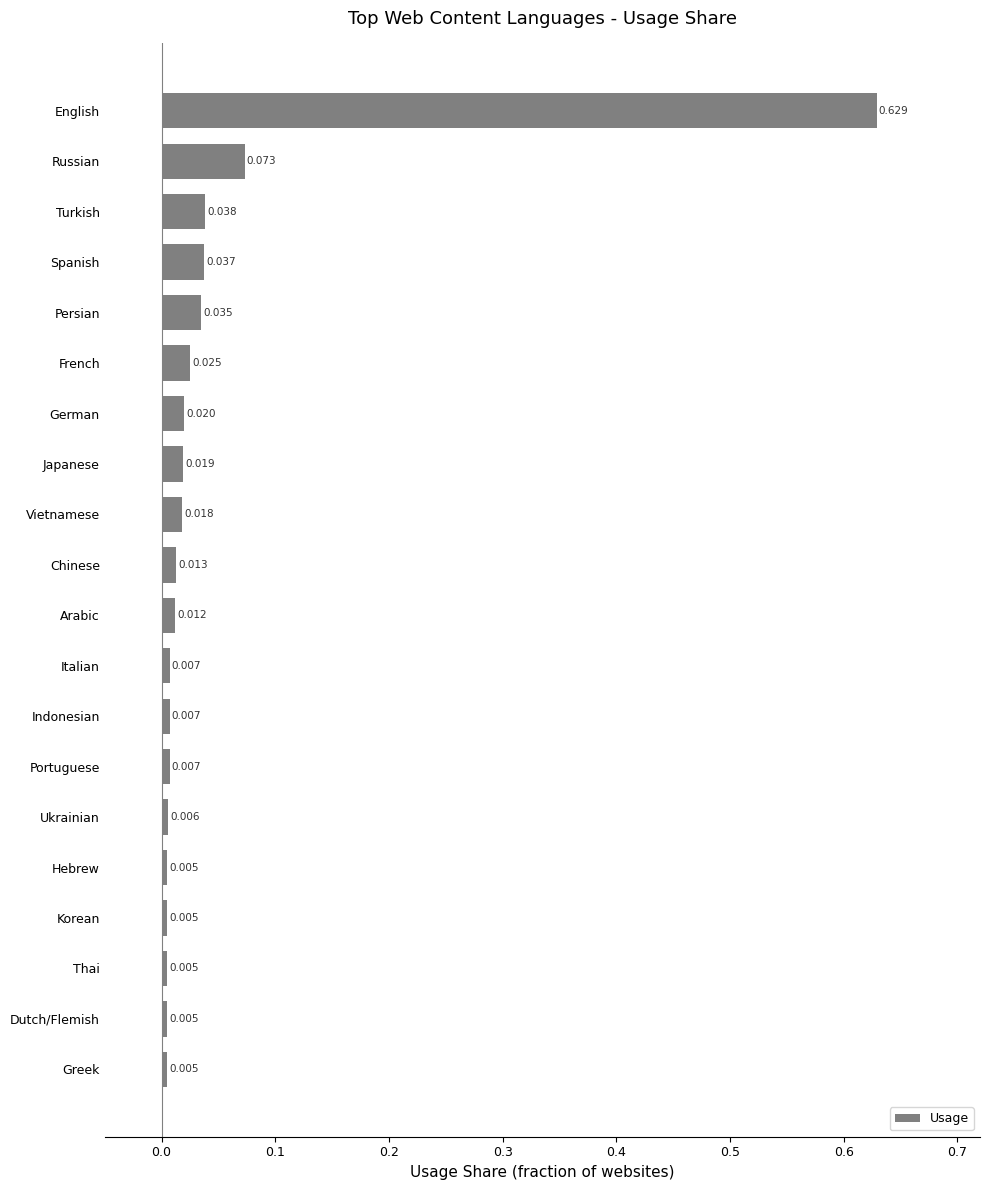

Which has a higher value, Chinese or English?

English